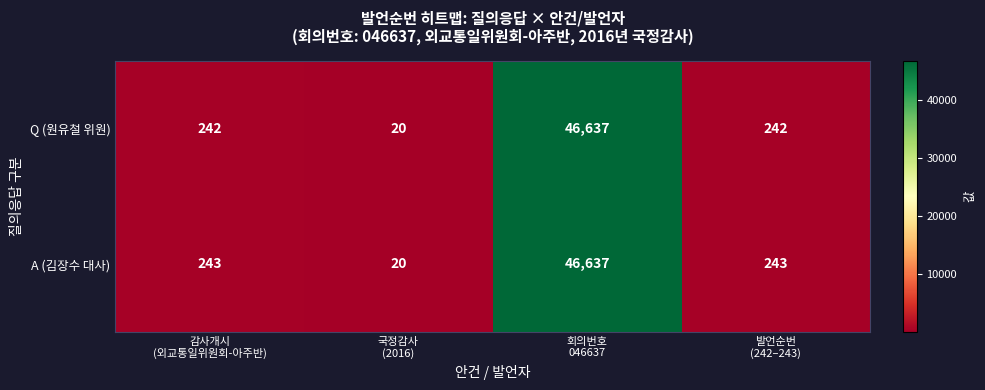

What is the greatest value displayed?

46637